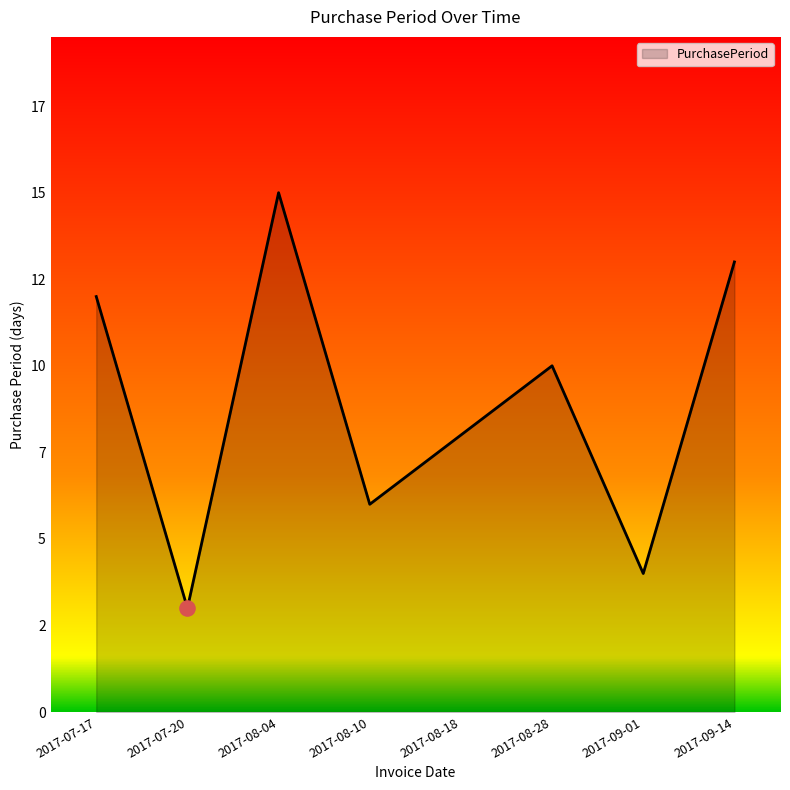

Is this an area chart (filled region under the line)?

Yes